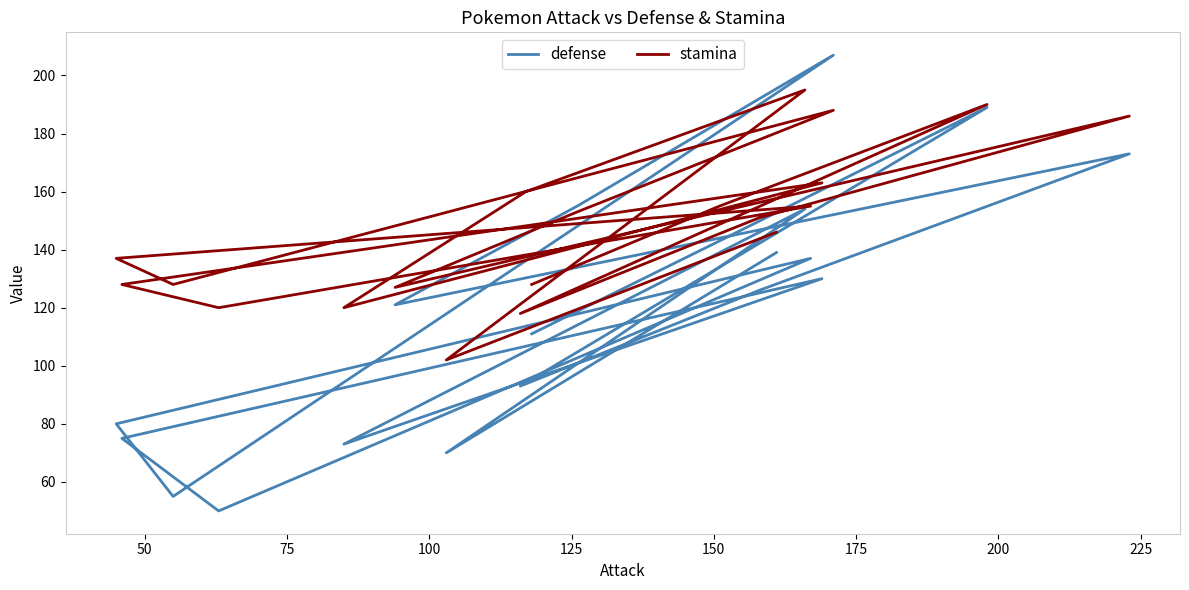

How many data points in stamina are above 151?

9